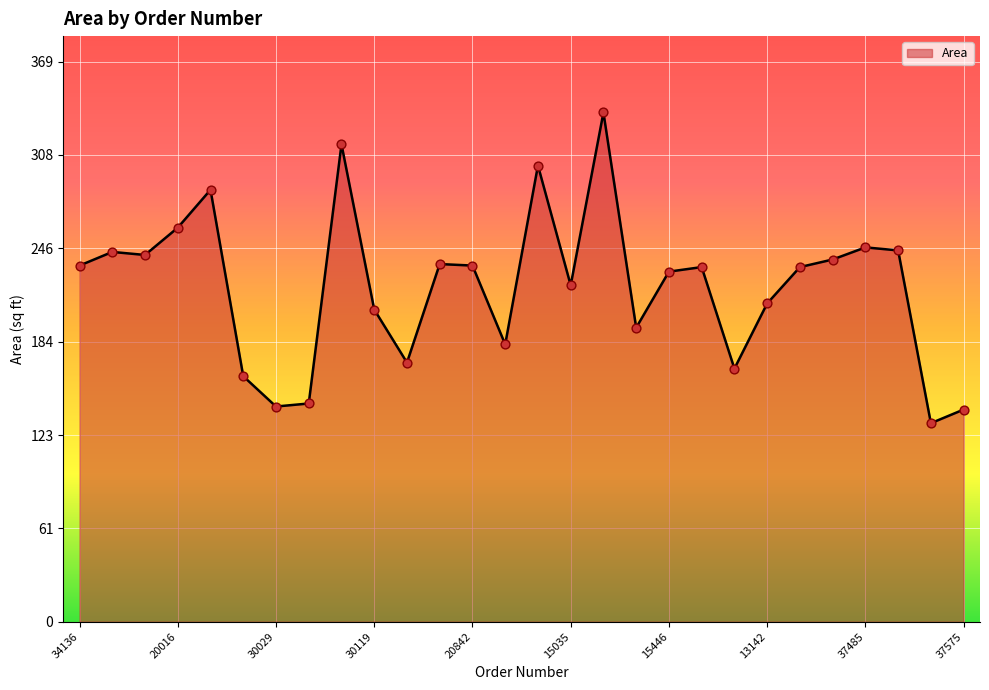

What is the difference between the maximum and minimum values?

205